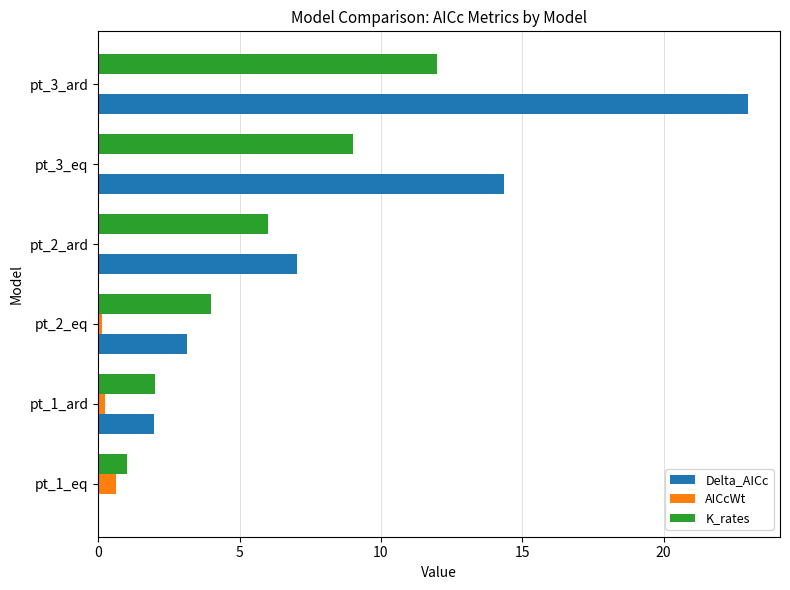

What is the sum of all Delta_AICc values?

49.5